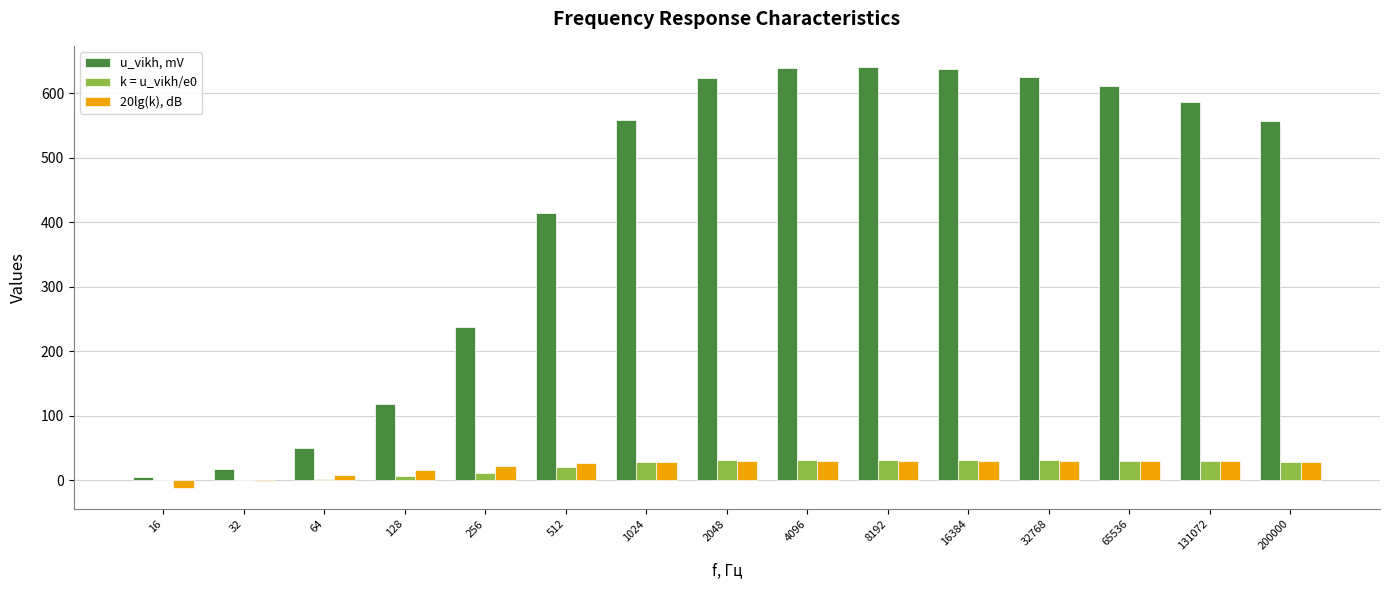

Is it true that 20lg(k), dB equals 29.4 at 131072?

True